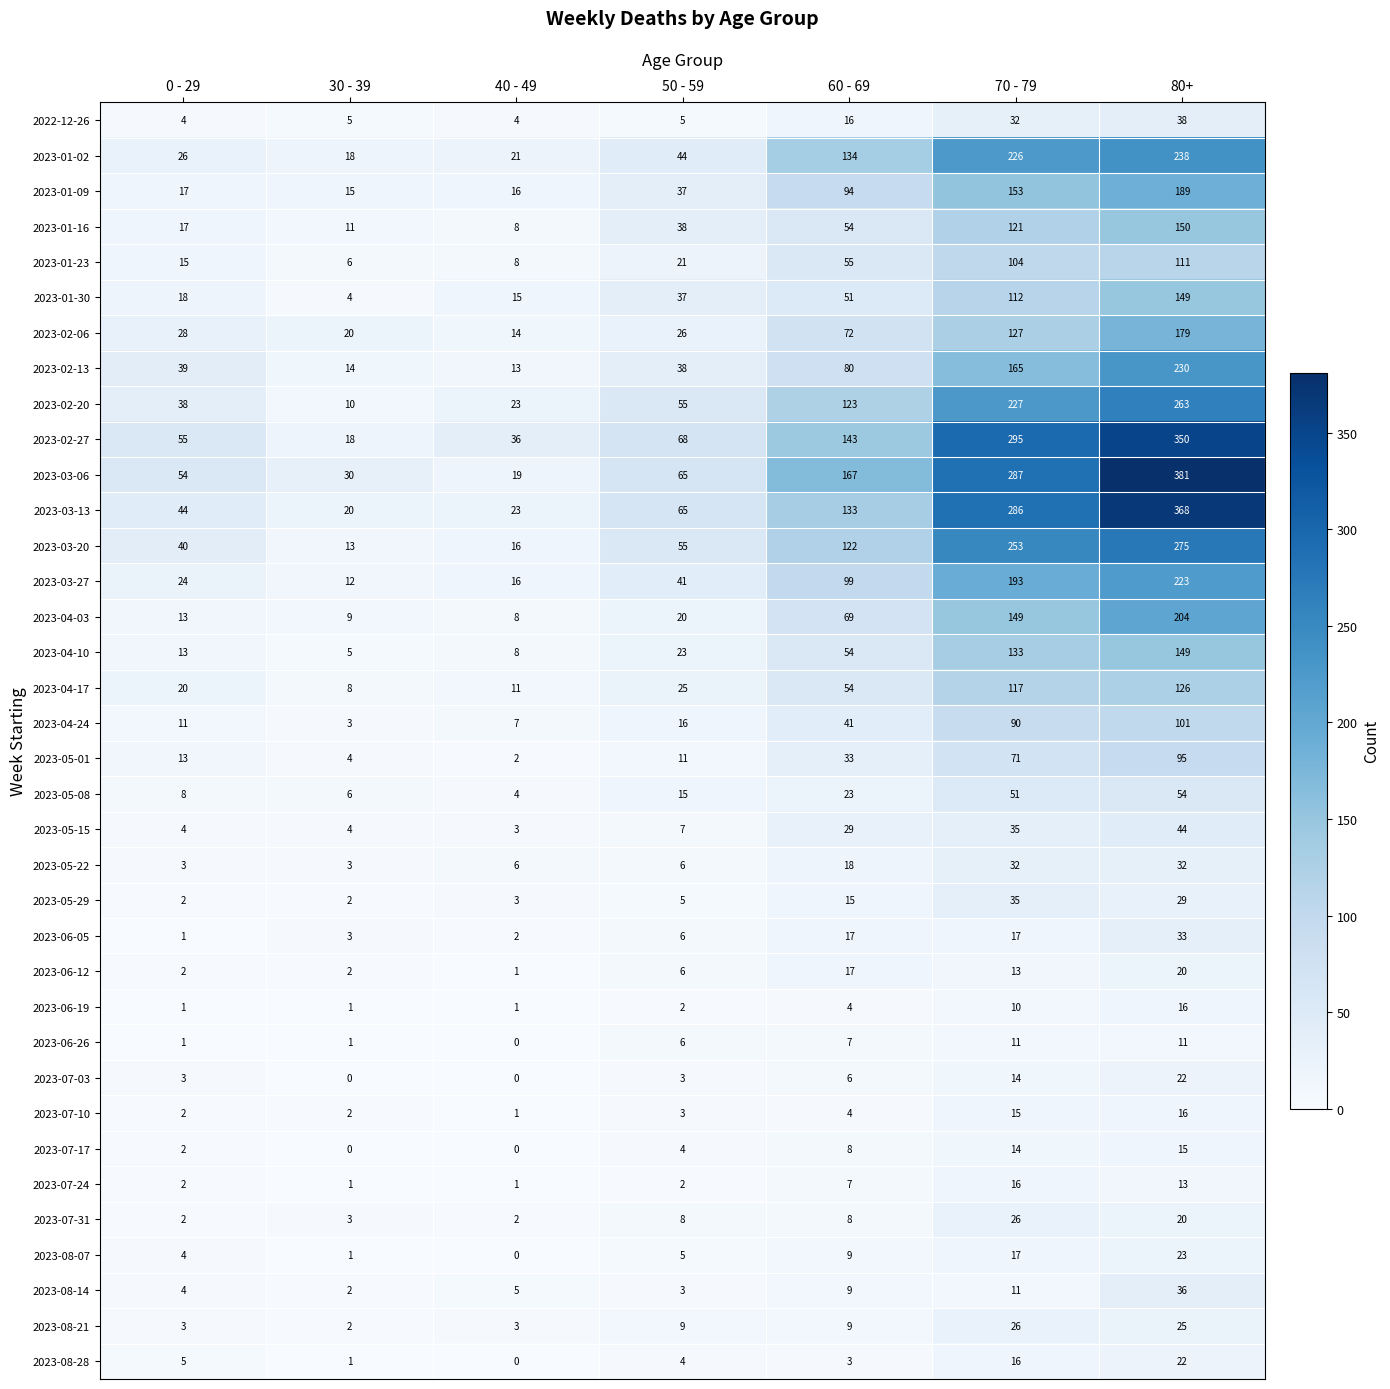

What is the greatest value displayed?

381